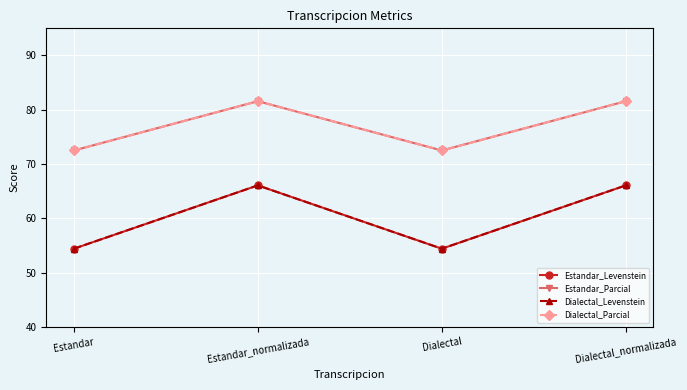

Is this an area chart (filled region under the line)?

No